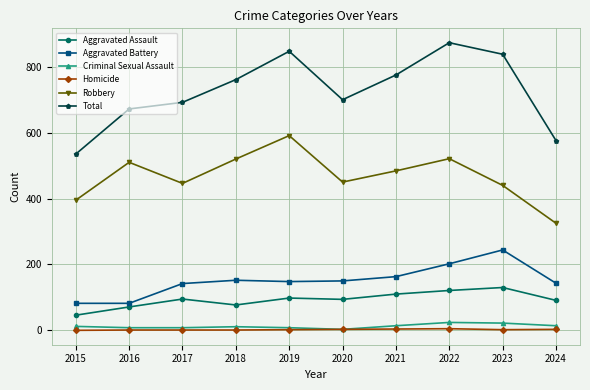

True or false: Total and Aggravated Assault cross at least once.

False